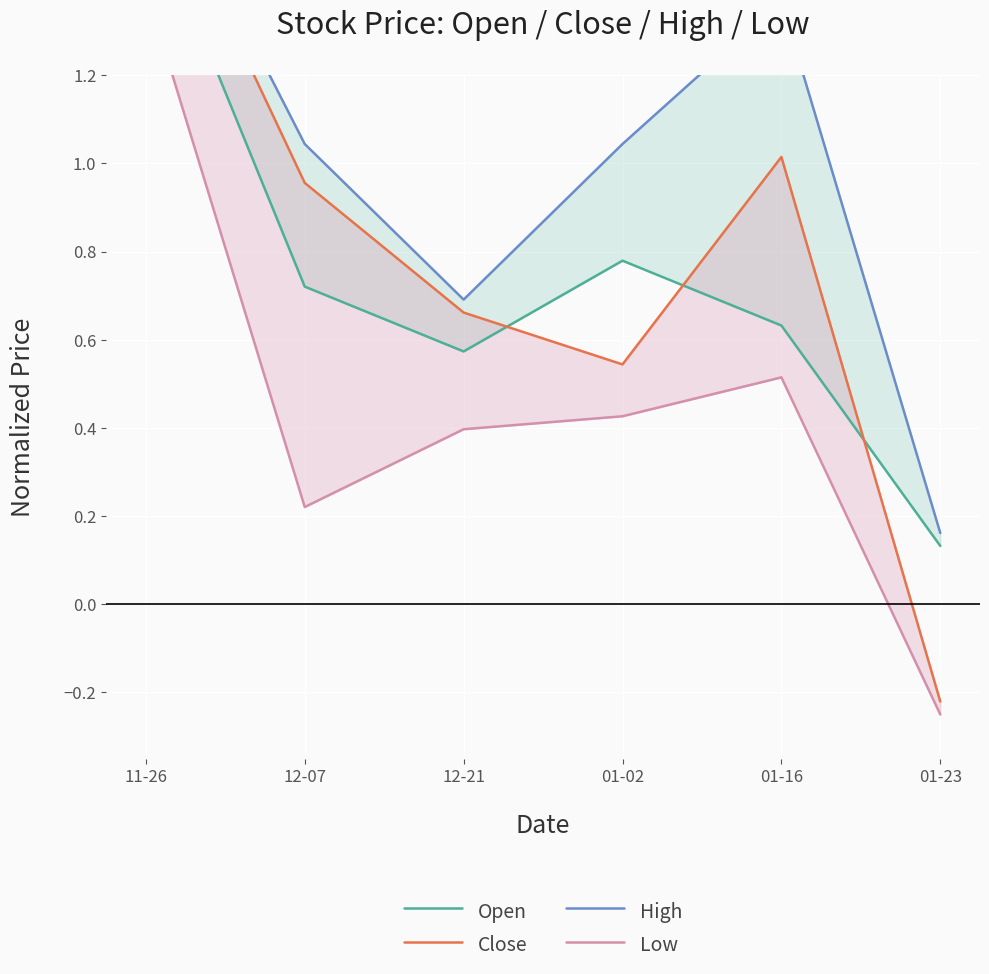

Count the Low values in the range 0 to 1.

4